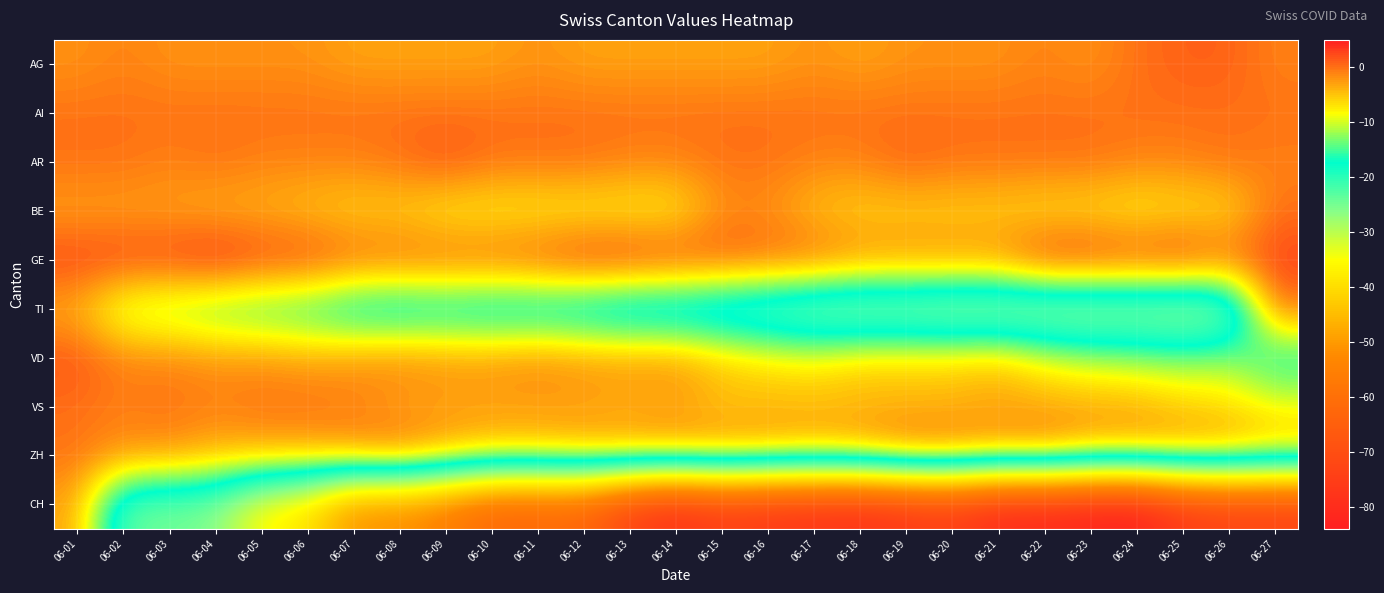

Rank the series by their maximum value, from lowest to highest.

CH, AI, BE, TI, VS, ZH, AG, AR, VD, GE